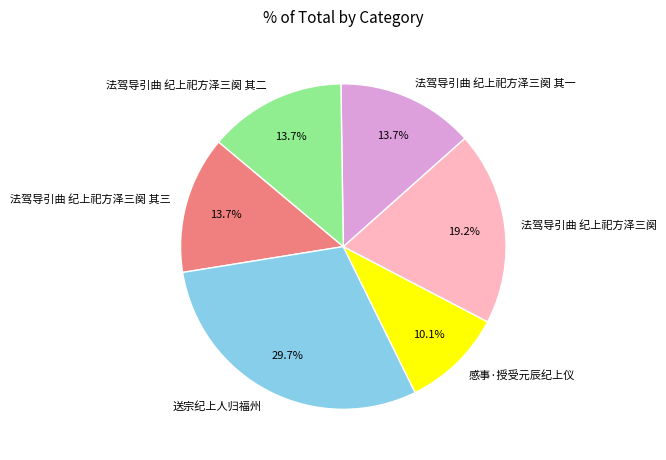

What percentage is the 法驾导引曲 纪上祀方泽三阕 其二 slice, to the nearest percent?

14%